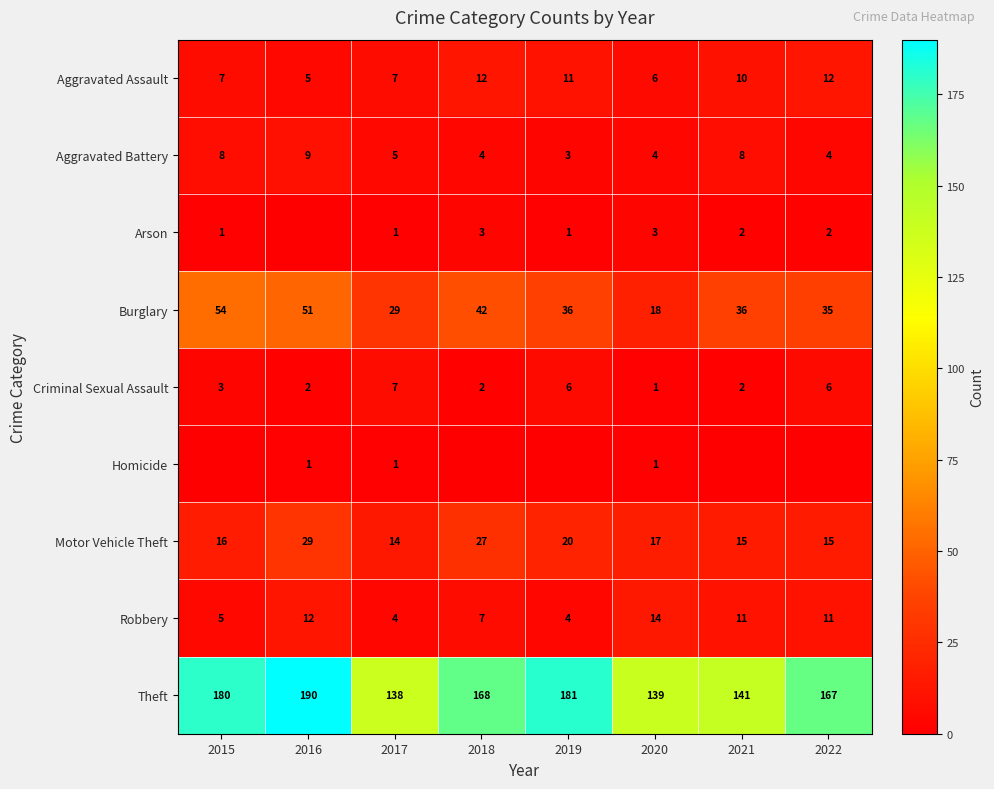

What is the sum of all Burglary values?

301